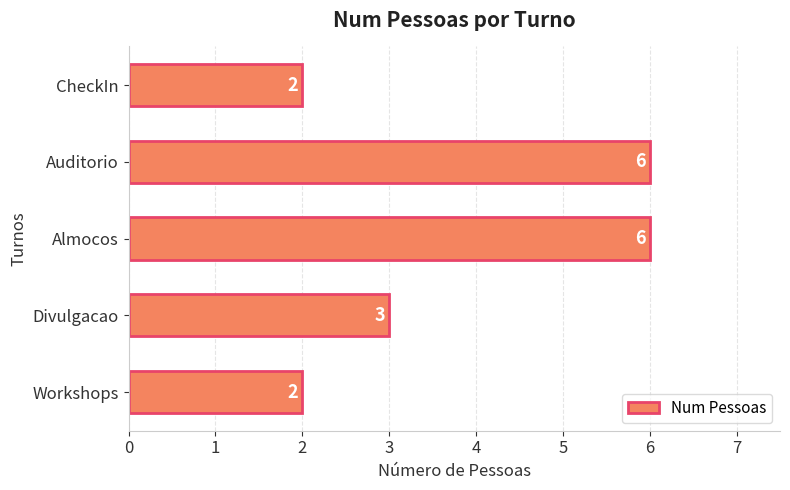

What is the greatest value displayed?

6